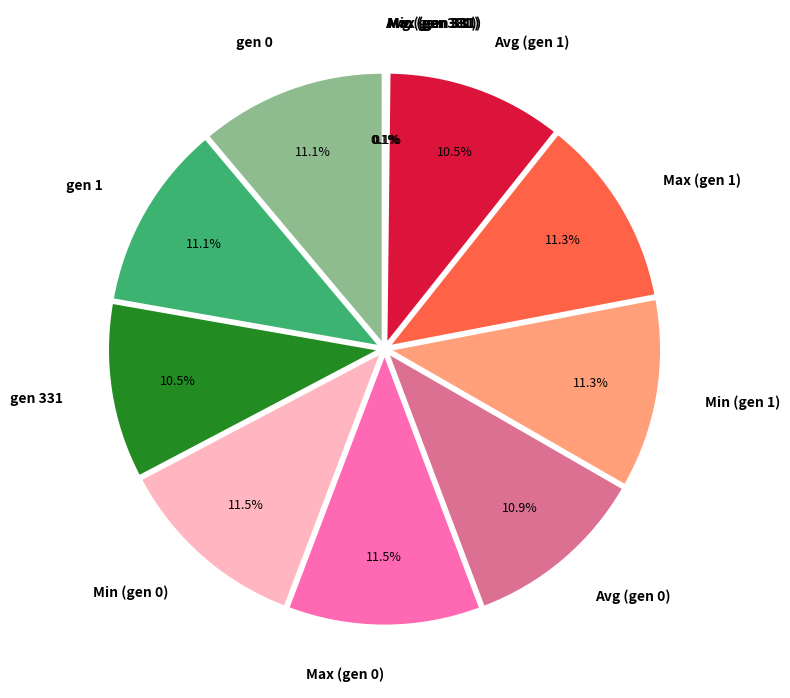

Does Avg (gen 1) account for over 50% of the chart?

No